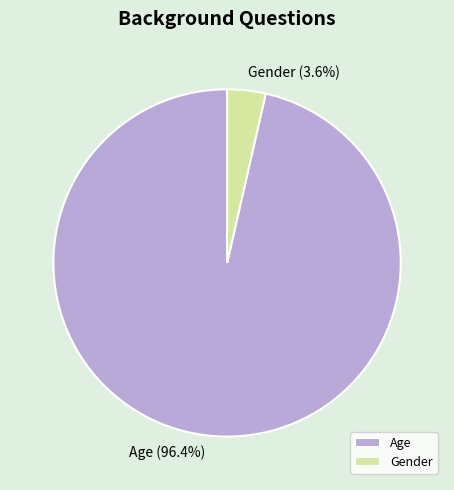

What is the largest slice in the pie chart?

Age